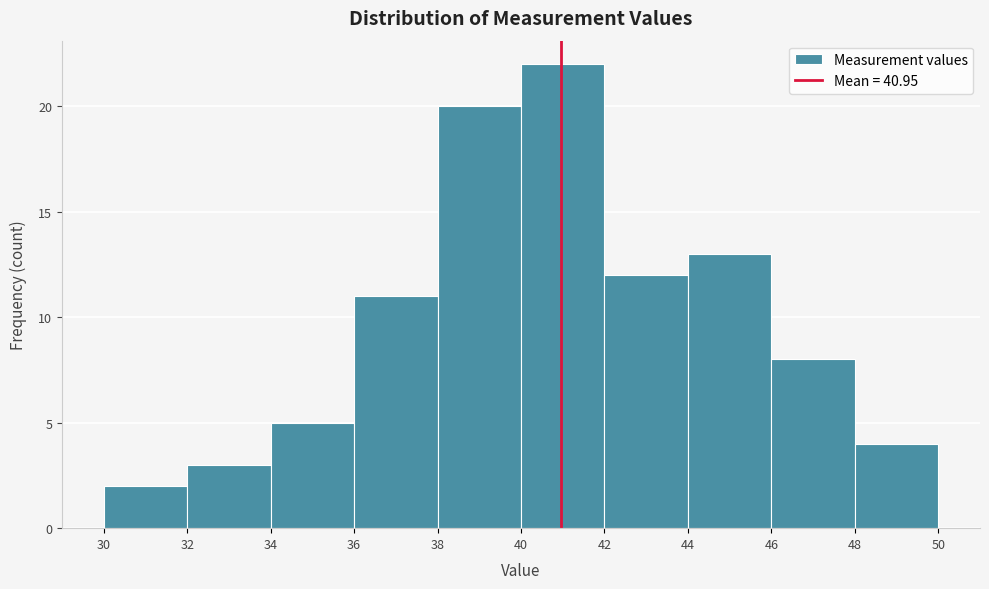

What is the height of the bar covering 30 to 32 on the x-axis? The values are not printed on the chart, so give them approximately, as read against the axis.

2